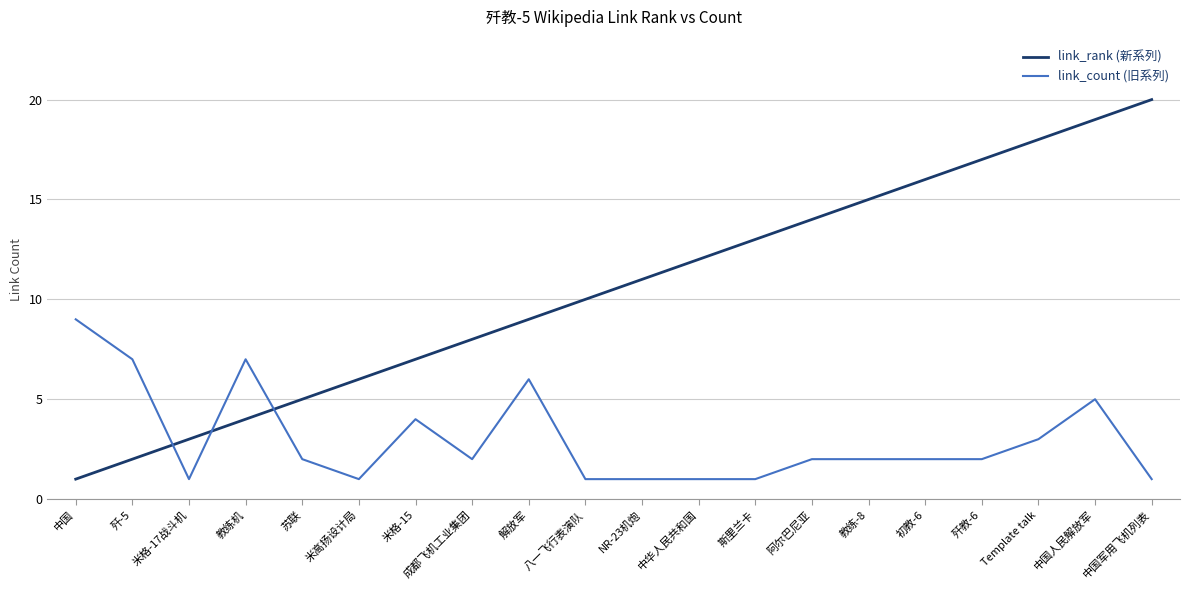

What position from the right is 中国军用飞机列表?

1